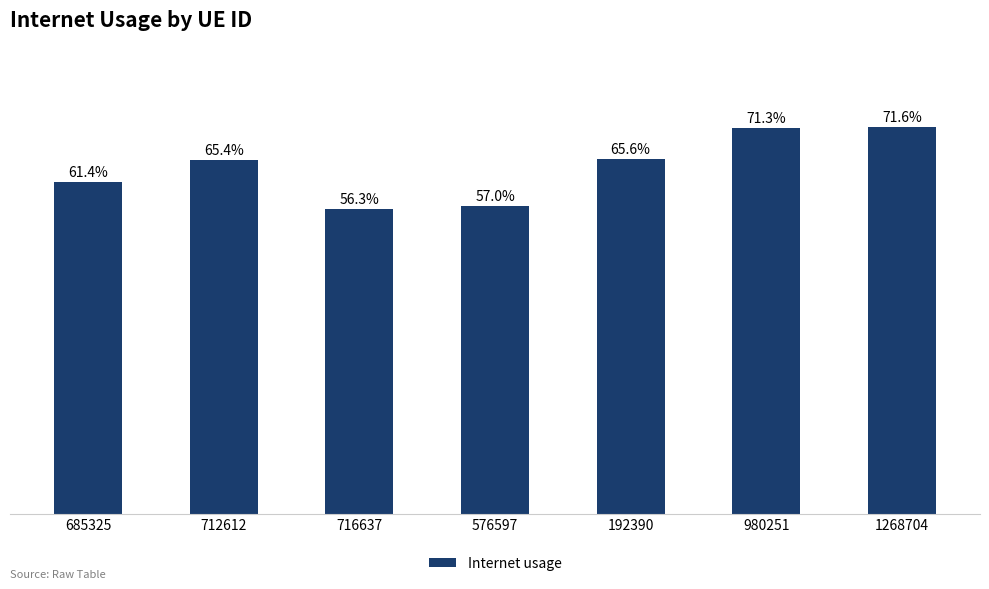

Reading left to right, list all the values displayed in this chart.

685325=0.6	712612=0.7	716637=0.6	576597=0.6	192390=0.7	980251=0.7	1268704=0.7